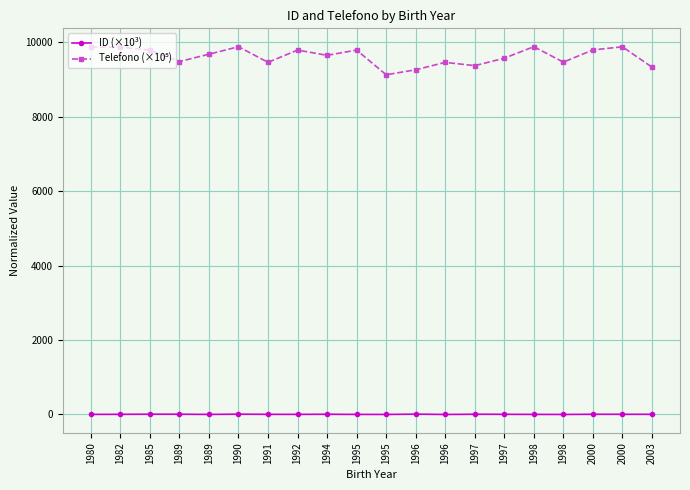

At which category is the sum across all series the highest?

1990